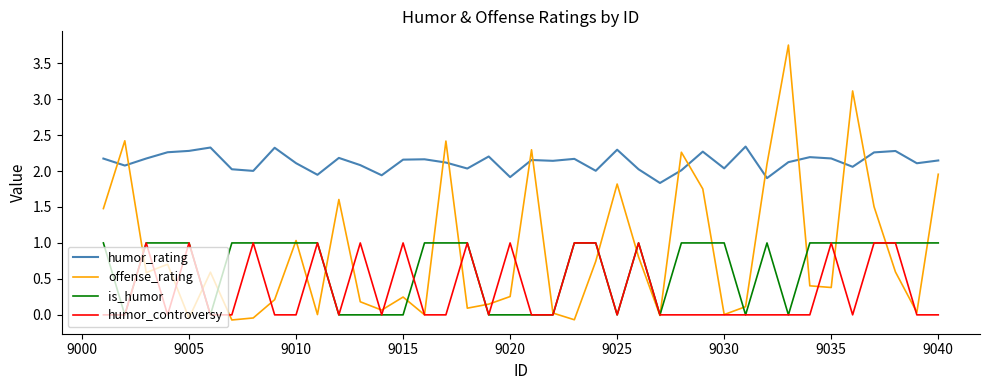

Which series has the largest range (max minus min)?

offense_rating